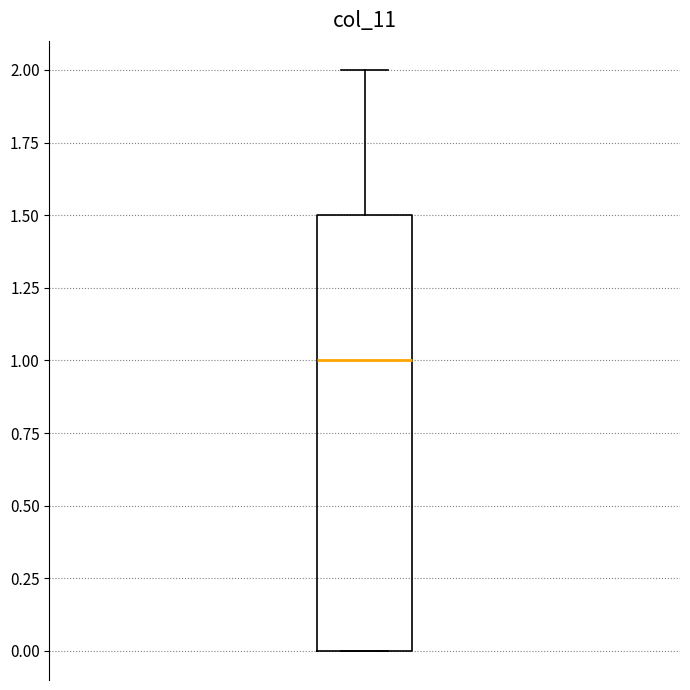

Transcribe this box plot: give where the median line is, the range the box spans, and where the two whiskers end, as read against the y-axis. The values are not printed on the chart, so give them approximately, as read against the axis.

median 1.0, box 0.0 to 1.5, whiskers 0.0 to 2.0